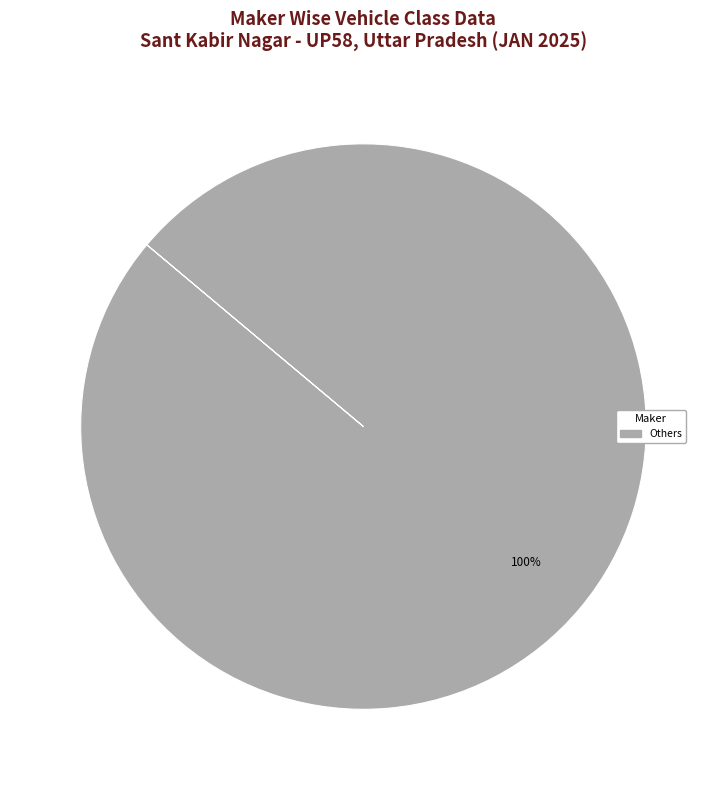

Is there a majority slice in this chart?

Yes